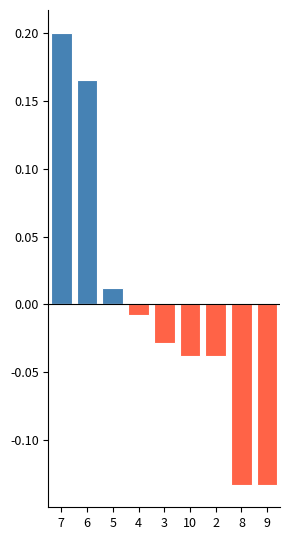

Rank the series at 5 from lowest to highest value.

Negative, Positive